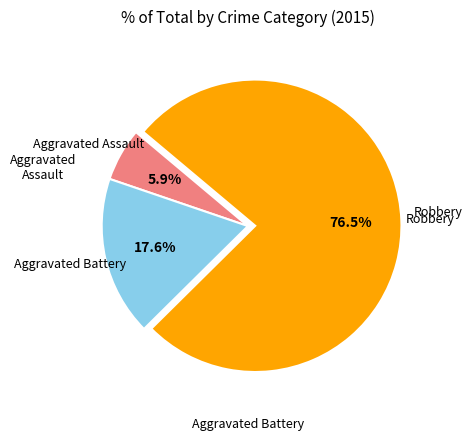

How many segments does this pie chart have?

3